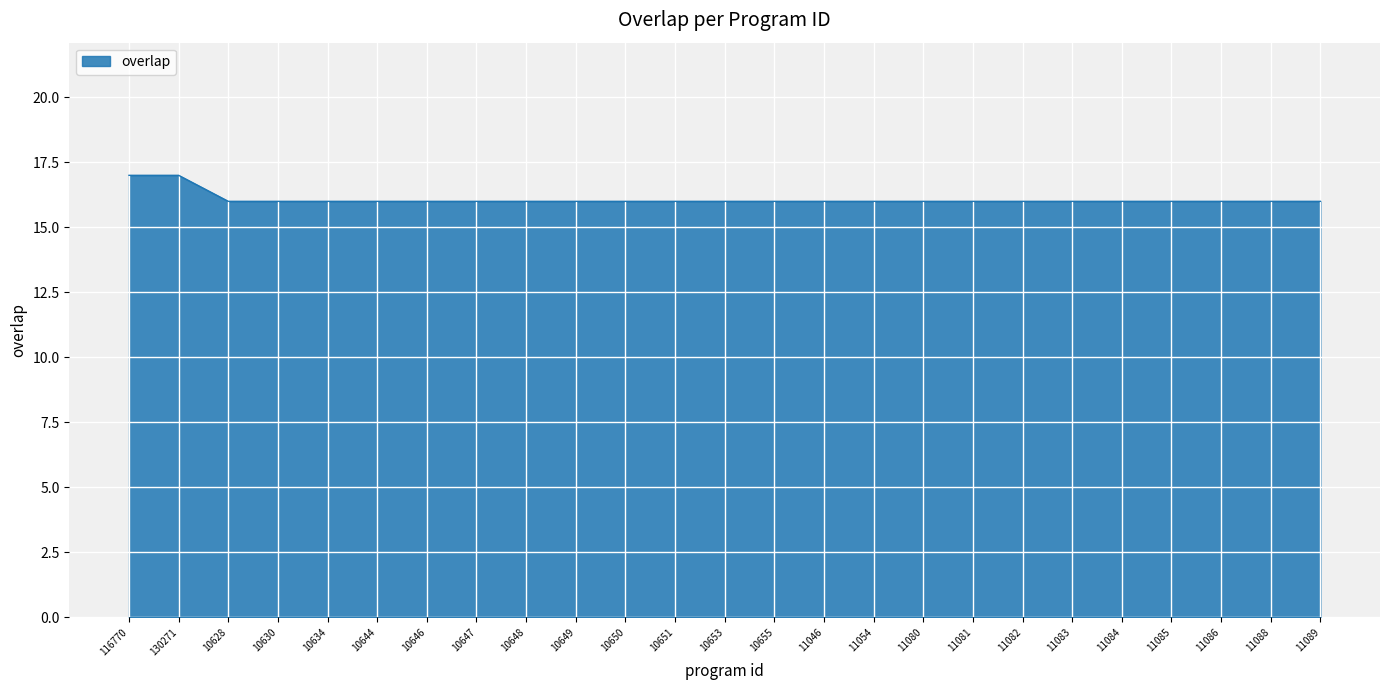

True or false: the data shows 17 at 116770.

True